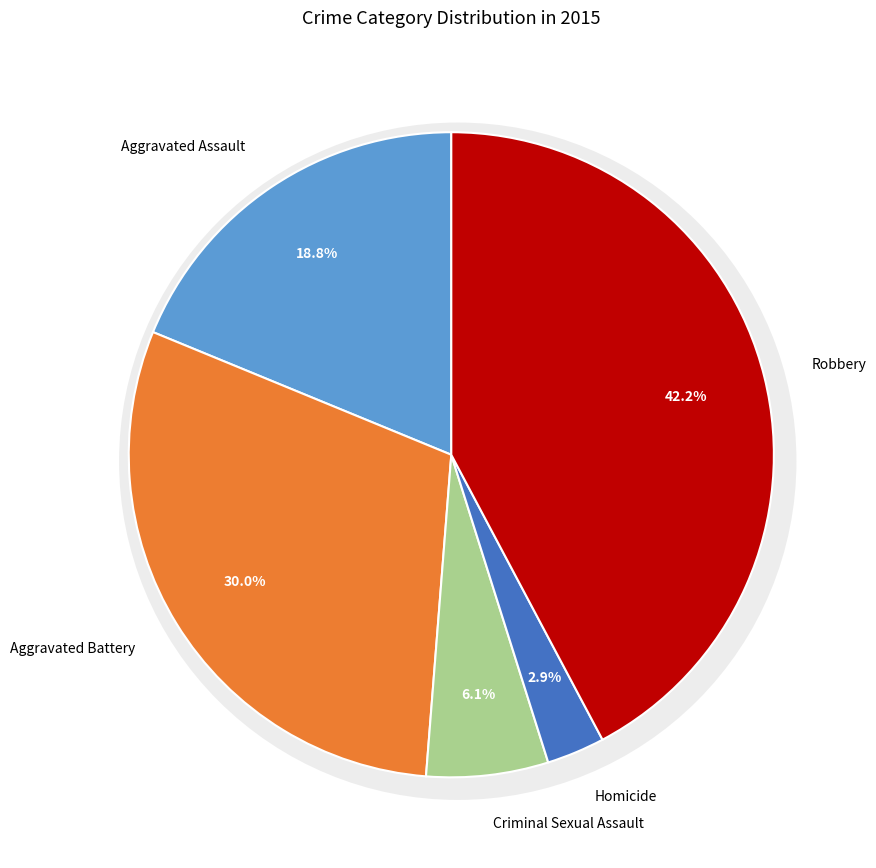

Rank the categories by value from highest to lowest.

Robbery, Aggravated Battery, Aggravated Assault, Criminal Sexual Assault, Homicide